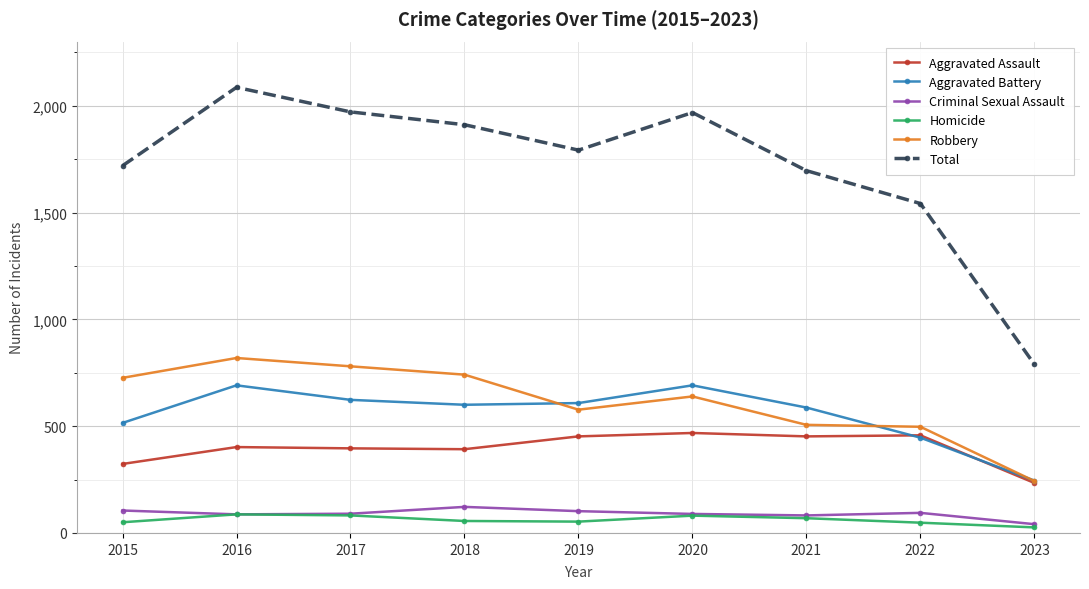

True or false: Criminal Sexual Assault and Aggravated Assault intersect in this chart.

False